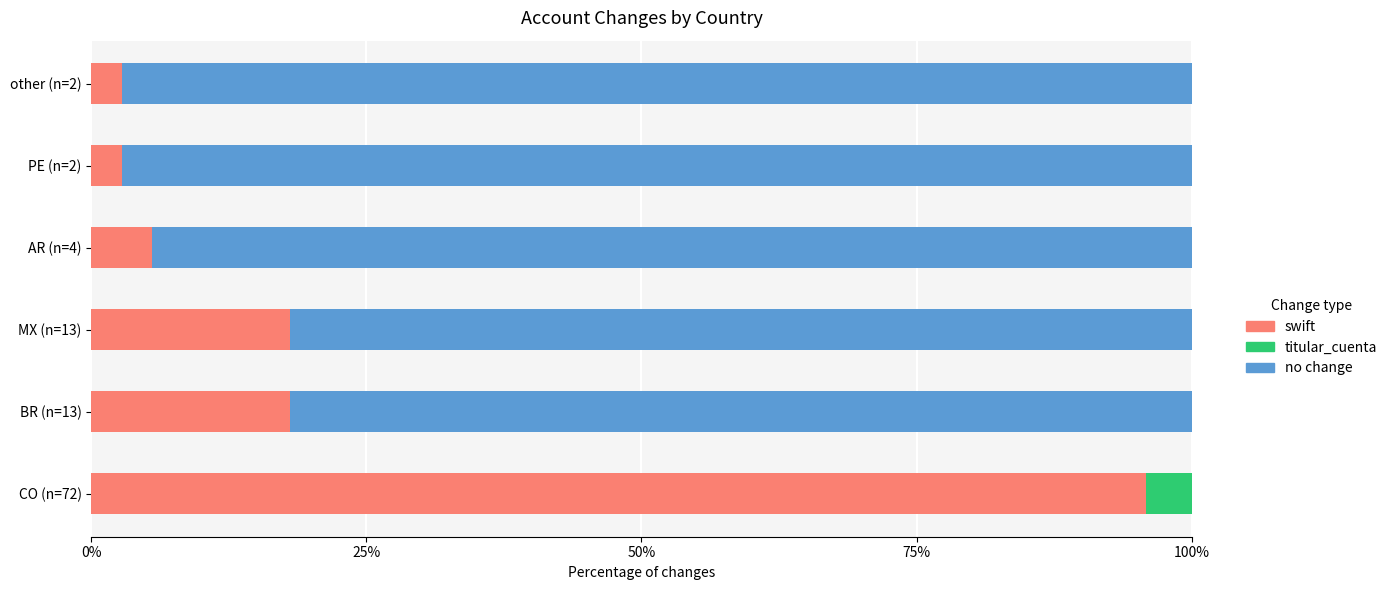

The swift series shows 95.8 at CO (n=72). True or false?

True